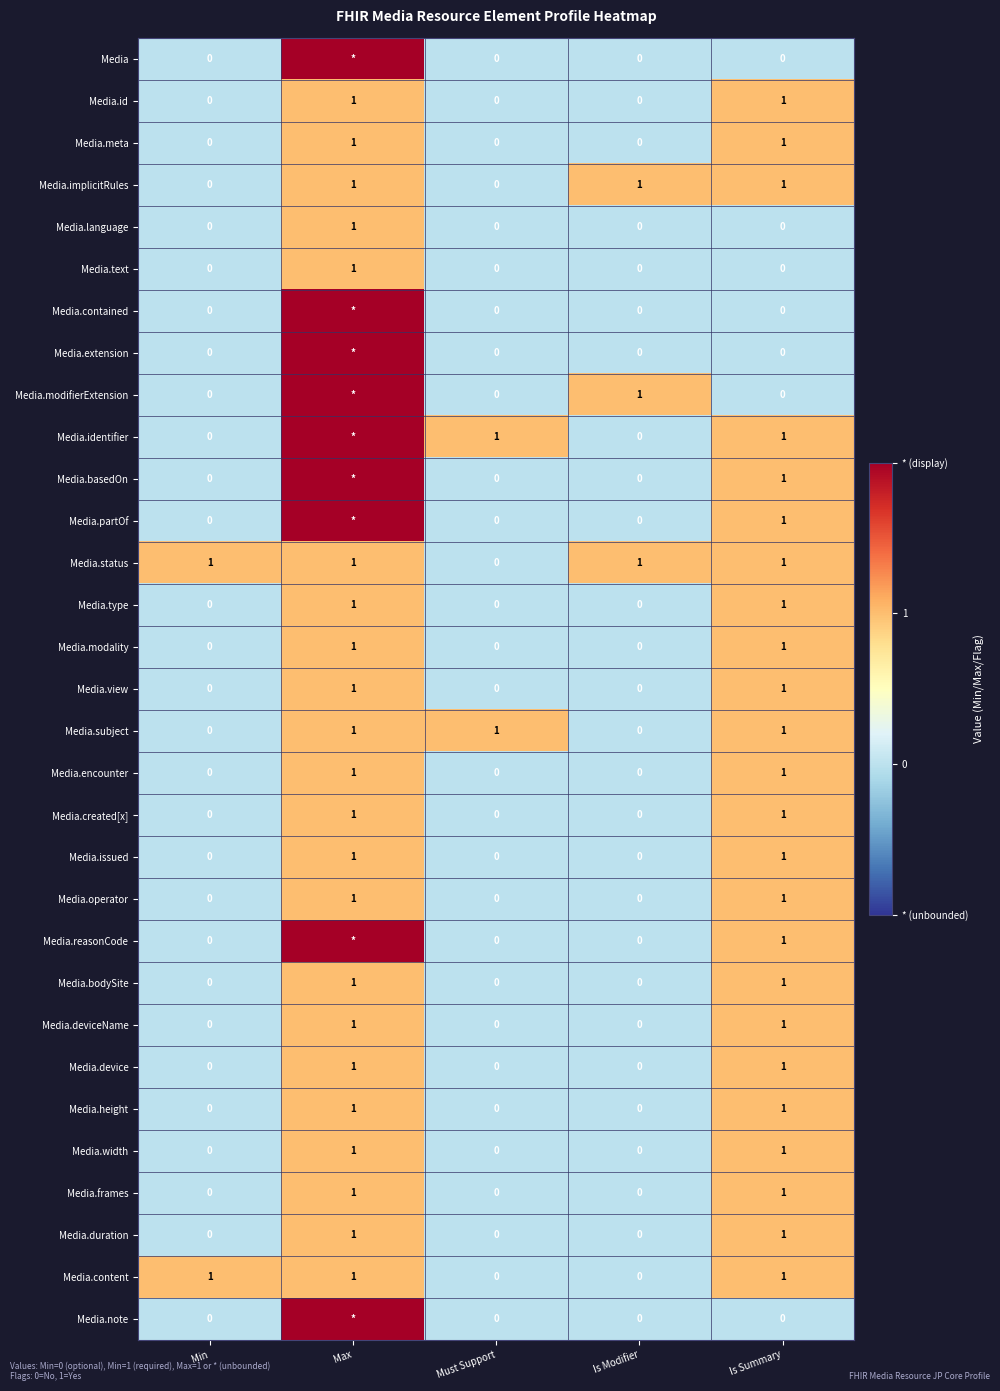

True or false: Media.type has a value of 0 at Min.

True